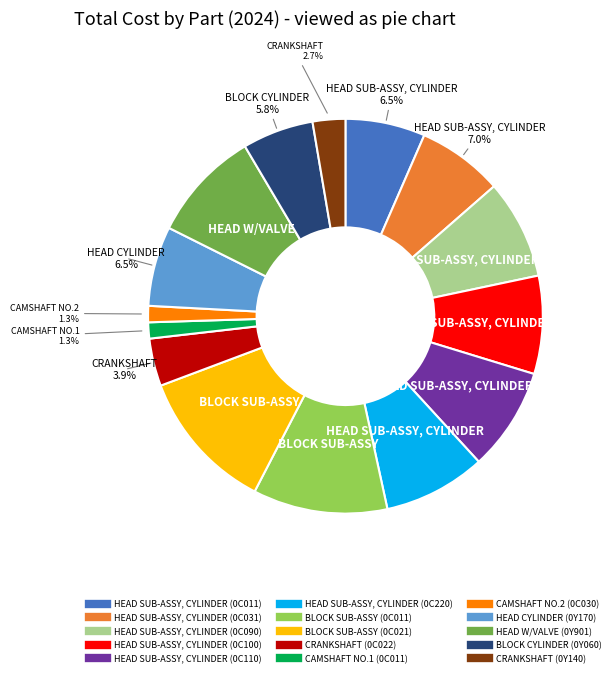

To the nearest percent, what is the combined percentage of BLOCK CYLINDER (0Y060) and HEAD SUB-ASSY, CYLINDER (0C031)?

13%